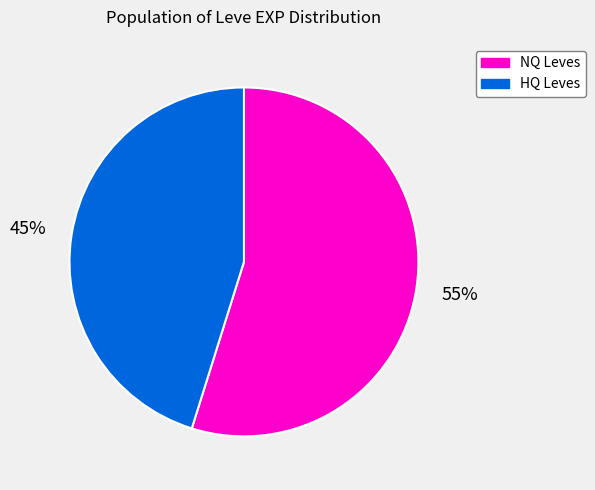

Is HQ Leves the majority of the pie?

No